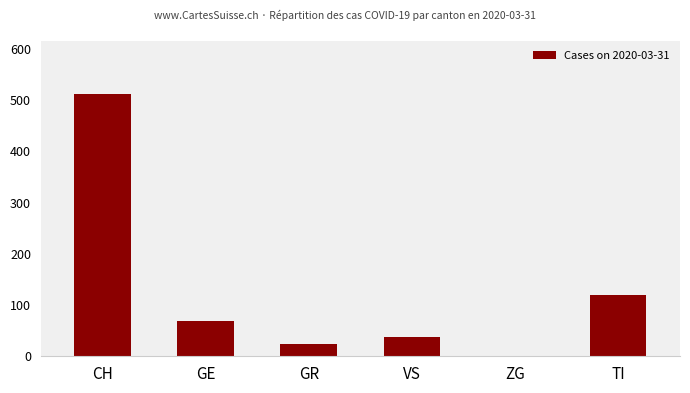

At which label is the value closest to 257?

TI